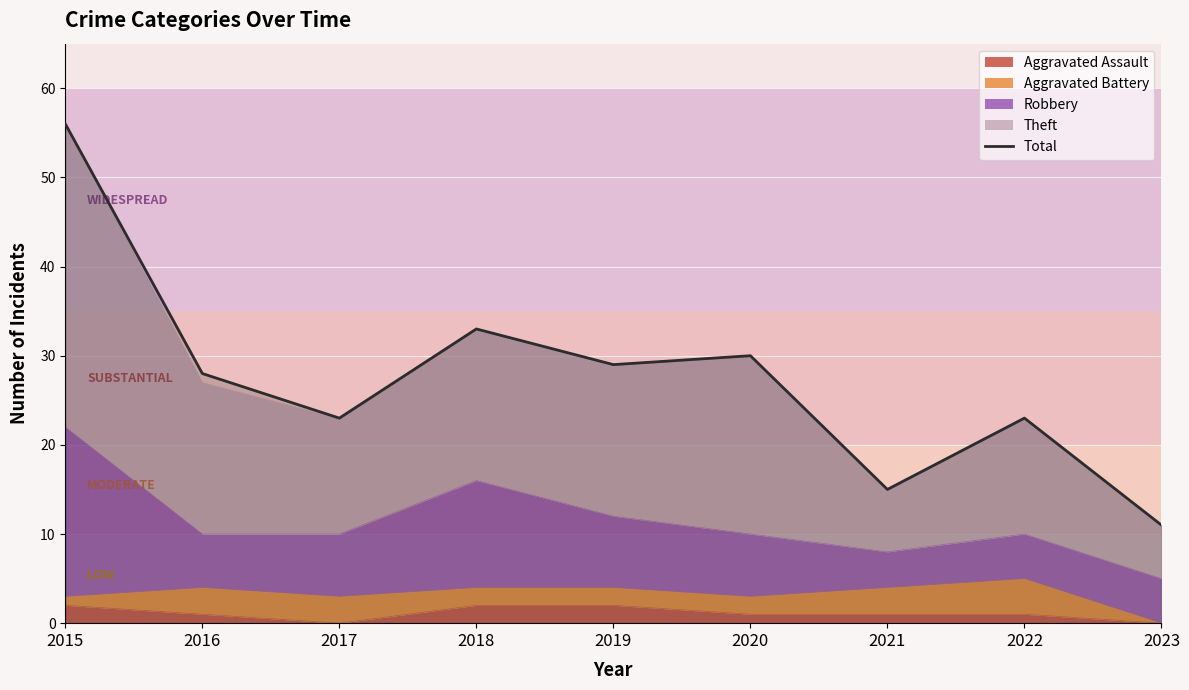

What is the smallest value displayed?

11